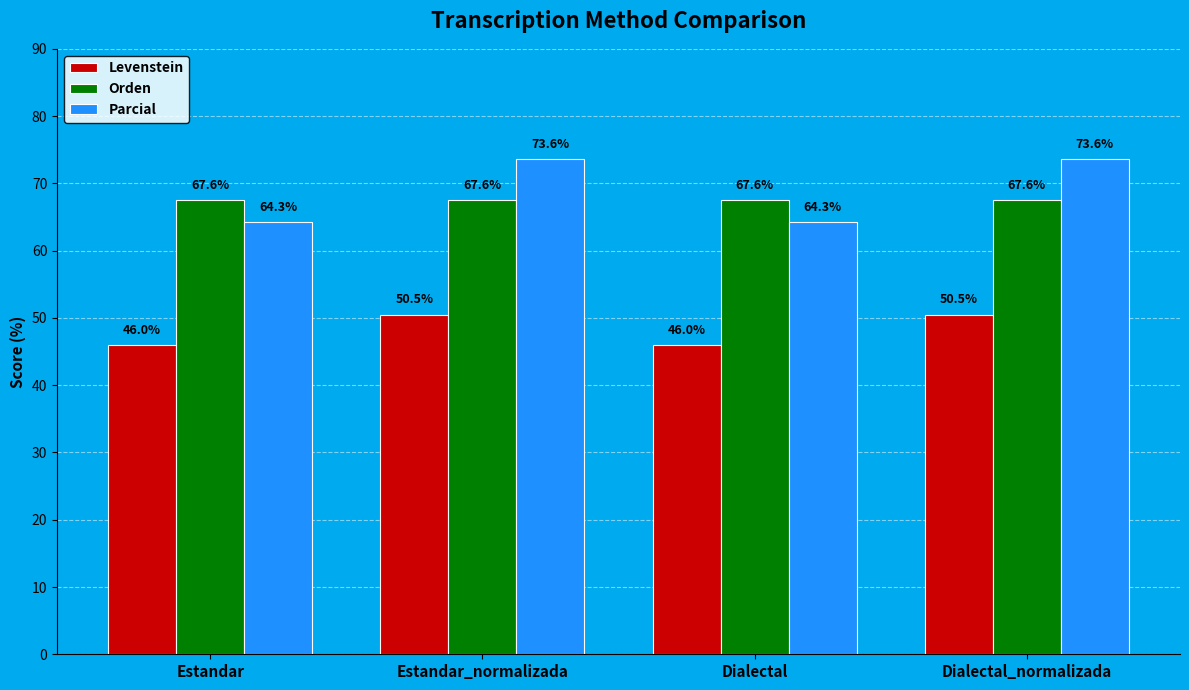

Reading left to right, transcribe all the data shown in this chart.

Levenstein: 46.0	50.5	46.0	50.5
Orden: 67.6	67.6	67.6	67.6
Parcial: 64.3	73.6	64.3	73.6